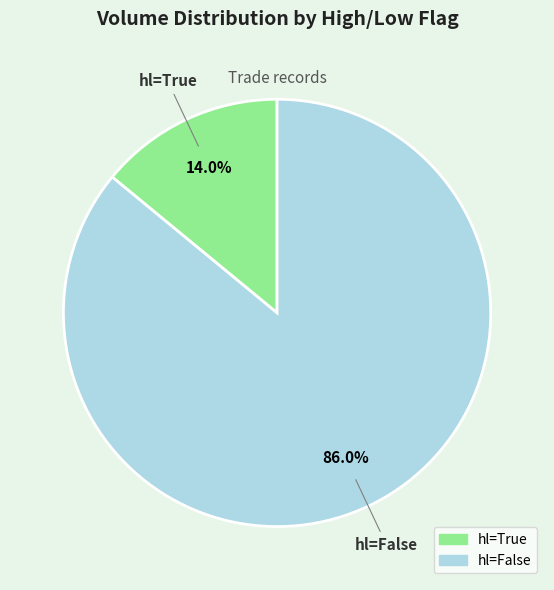

To the nearest percent, what is the average slice percentage?

50%